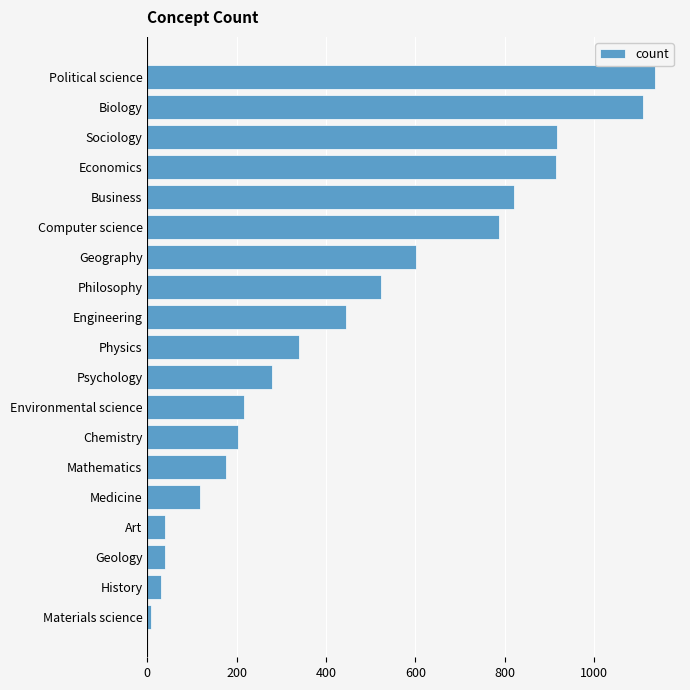

What is the difference between the second highest and second lowest values?

1080